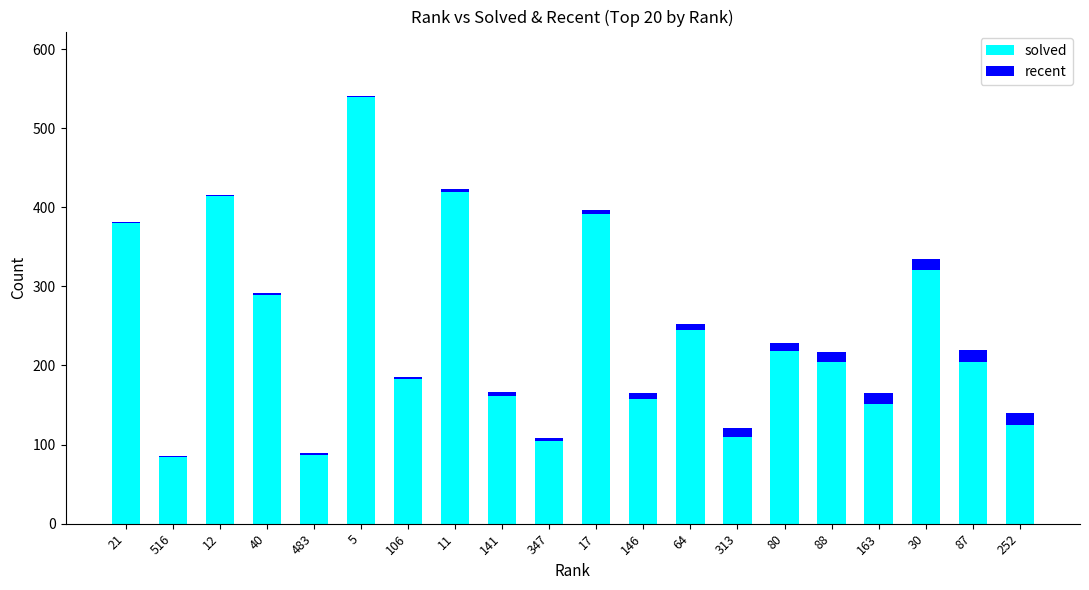

Is it true that solved equals 72 at 30?

False